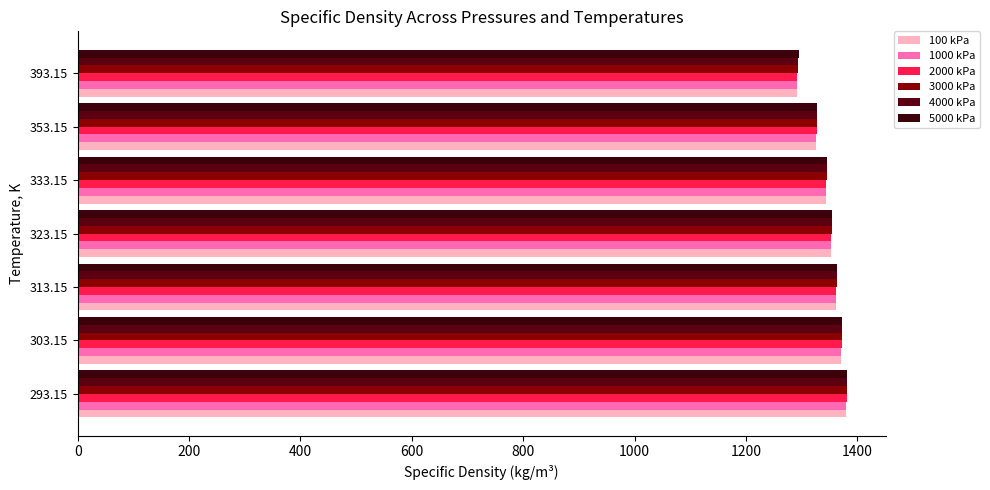

What is the value of the 4000 kPa bar at the 5th from the left?

1345